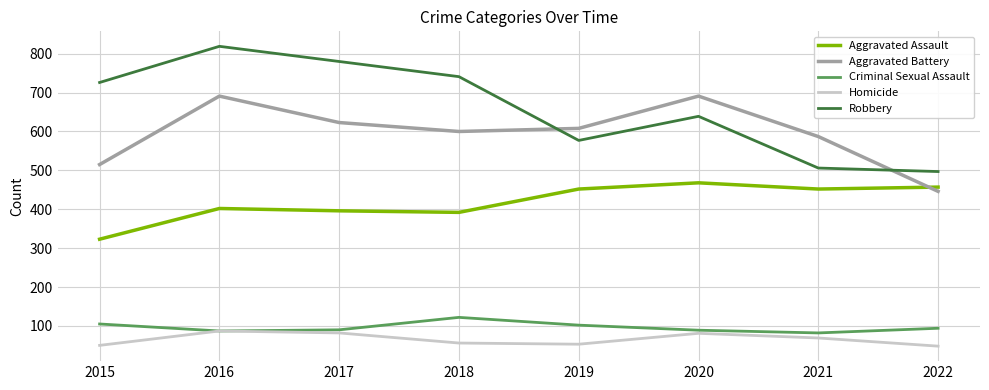

Does the chart have visible grid lines?

Yes